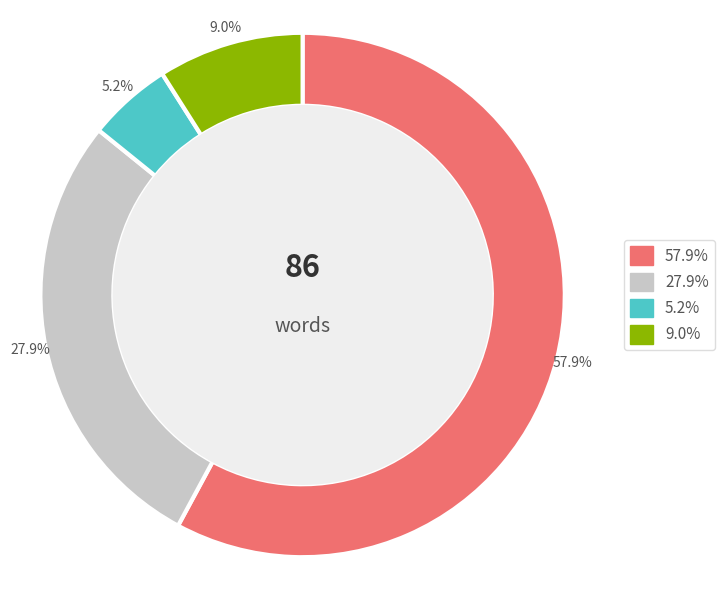

Is there any slice that represents more than half of the pie?

Yes